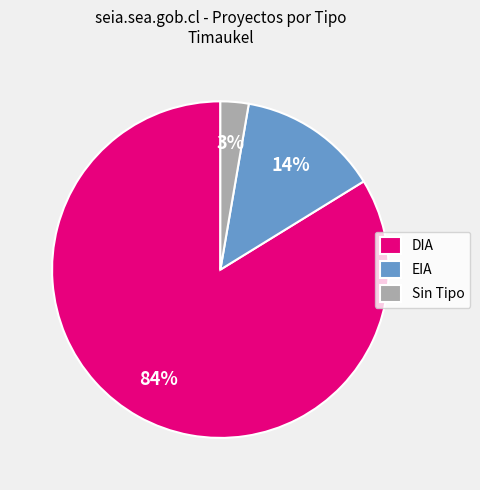

To the nearest percent, what is the combined percentage of DIA and Sin Tipo?

86%